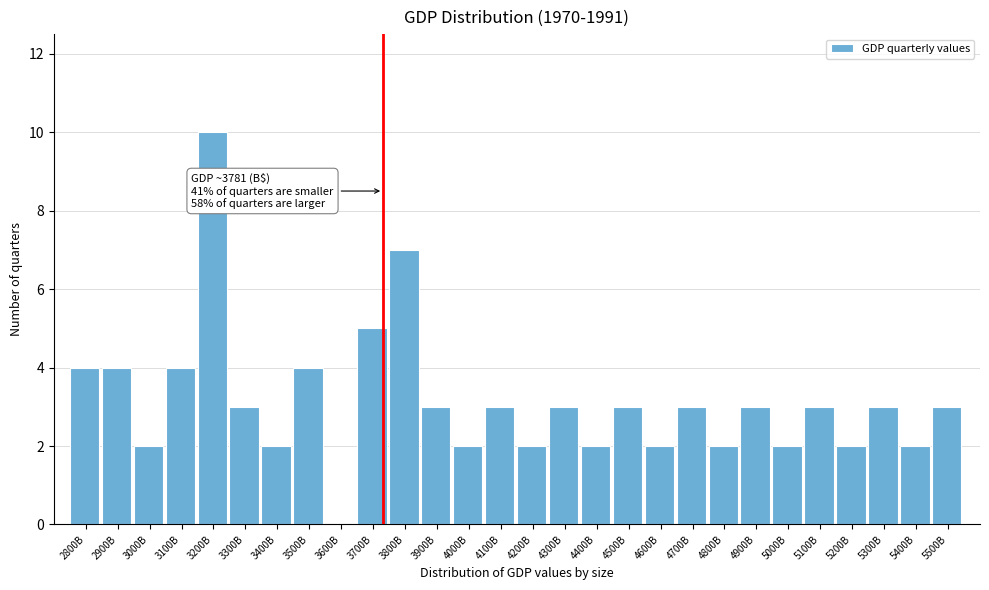

Reading left to right, transcribe all the data shown in this chart.

2800B=4	2900B=4	3000B=2	3100B=4	3200B=10	3300B=3	3400B=2	3500B=4	3600B=0	3700B=5	3800B=7	3900B=3	4000B=2	4100B=3	4200B=2	4300B=3	4400B=2	4500B=3	4600B=2	4700B=3	4800B=2	4900B=3	5000B=2	5100B=3	5200B=2	5300B=3	5400B=2	5500B=3